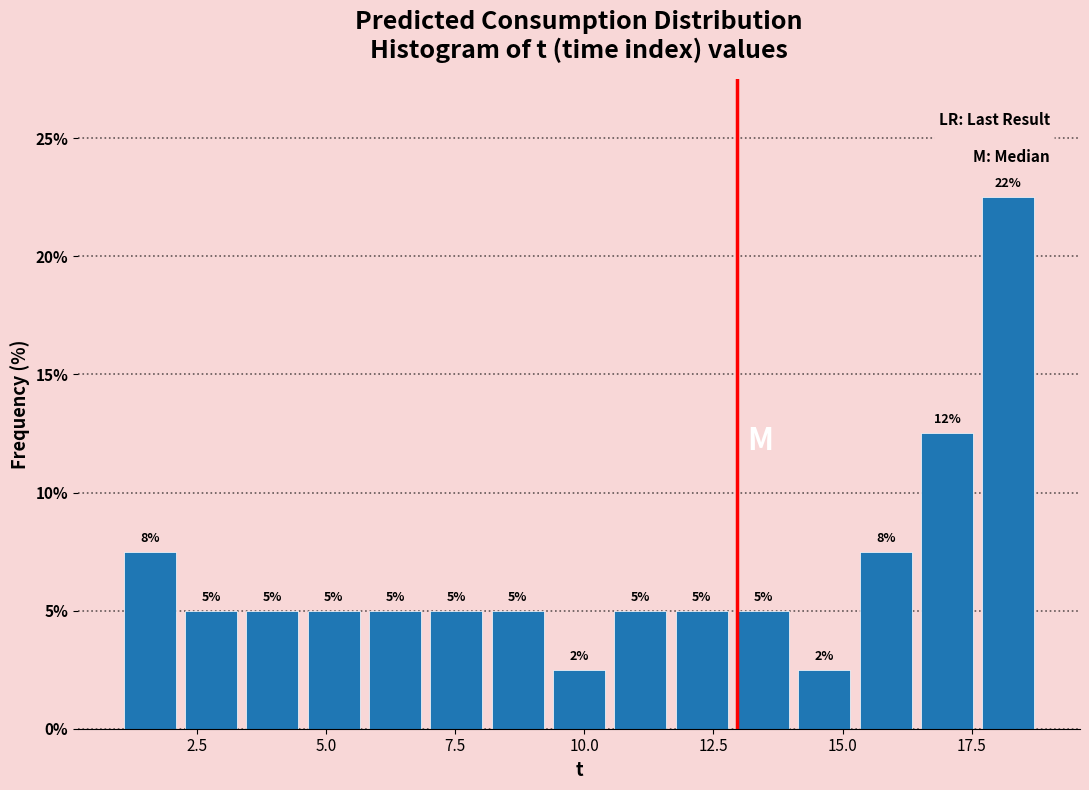

Read against the x-axis, roughly where is the centre of the tallest bar?

18.0